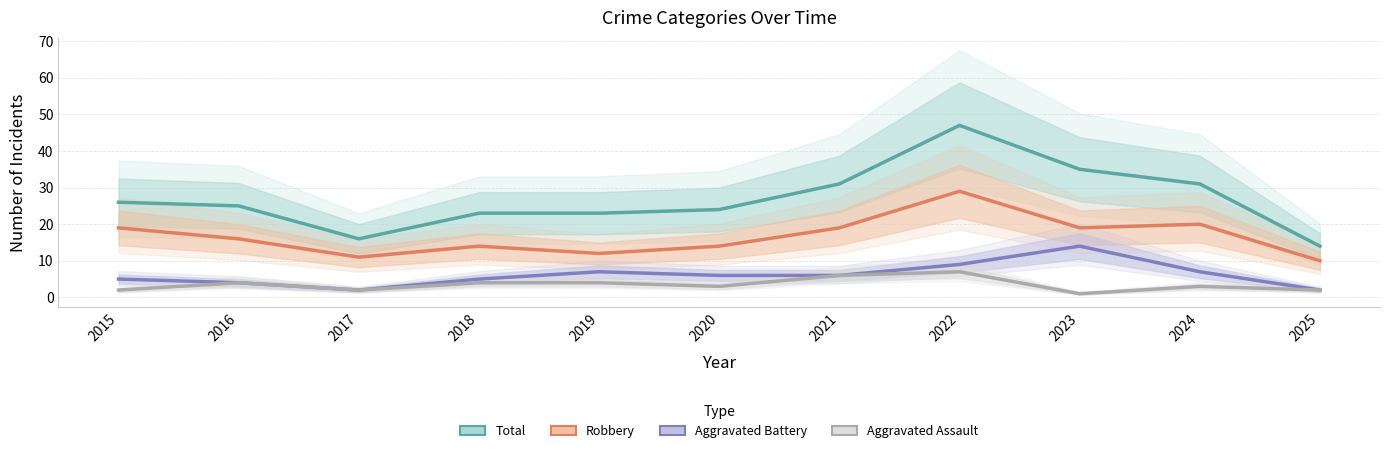

Reading left to right, list all the values displayed in this chart.

Total: 26	25	16	23	23	24	31	47	35	31	14
Robbery: 19	16	11	14	12	14	19	29	19	20	10
Aggravated Battery: 5	4	2	5	7	6	6	9	14	7	2
Aggravated Assault: 2	4	2	4	4	3	6	7	1	3	2